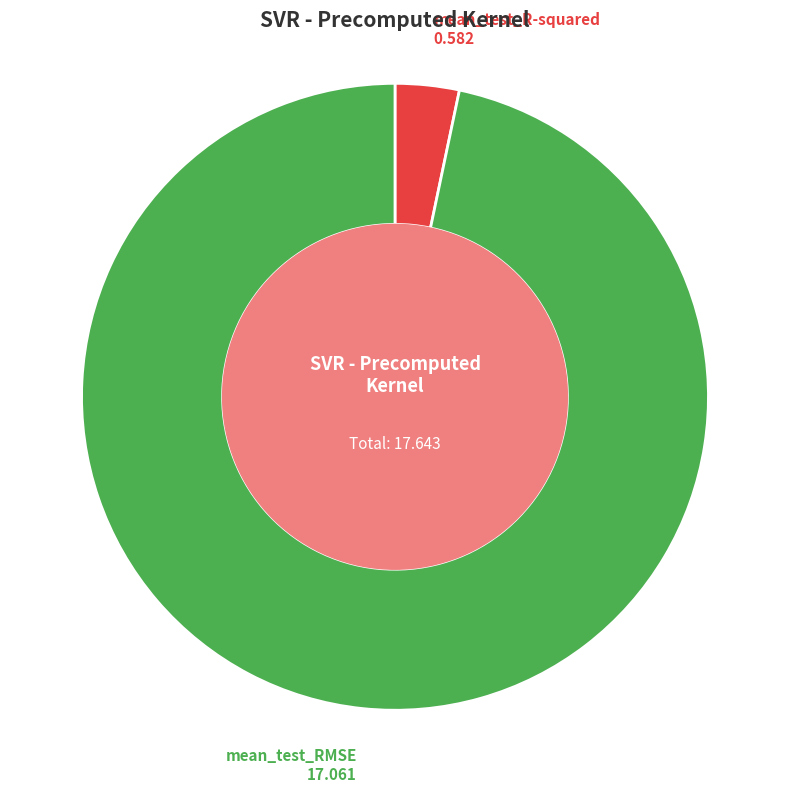

Is the sum of mean_test_R-squared and mean_test_RMSE greater than half?

Yes